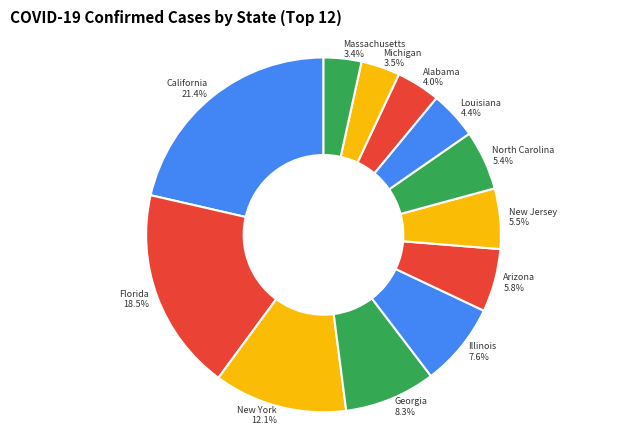

The Georgia slice represents 8% of the pie. True or false?

True